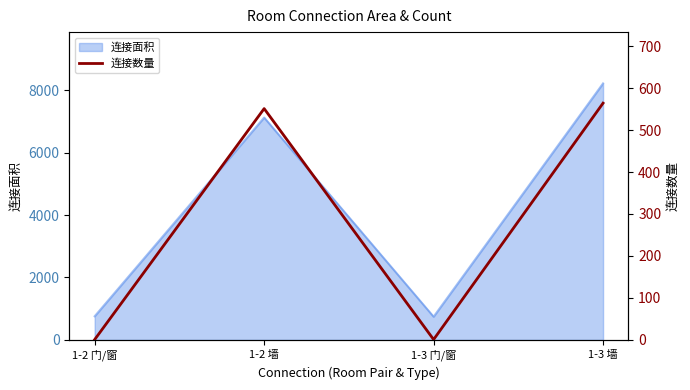

What is the maximum value for 连接面积?

8213